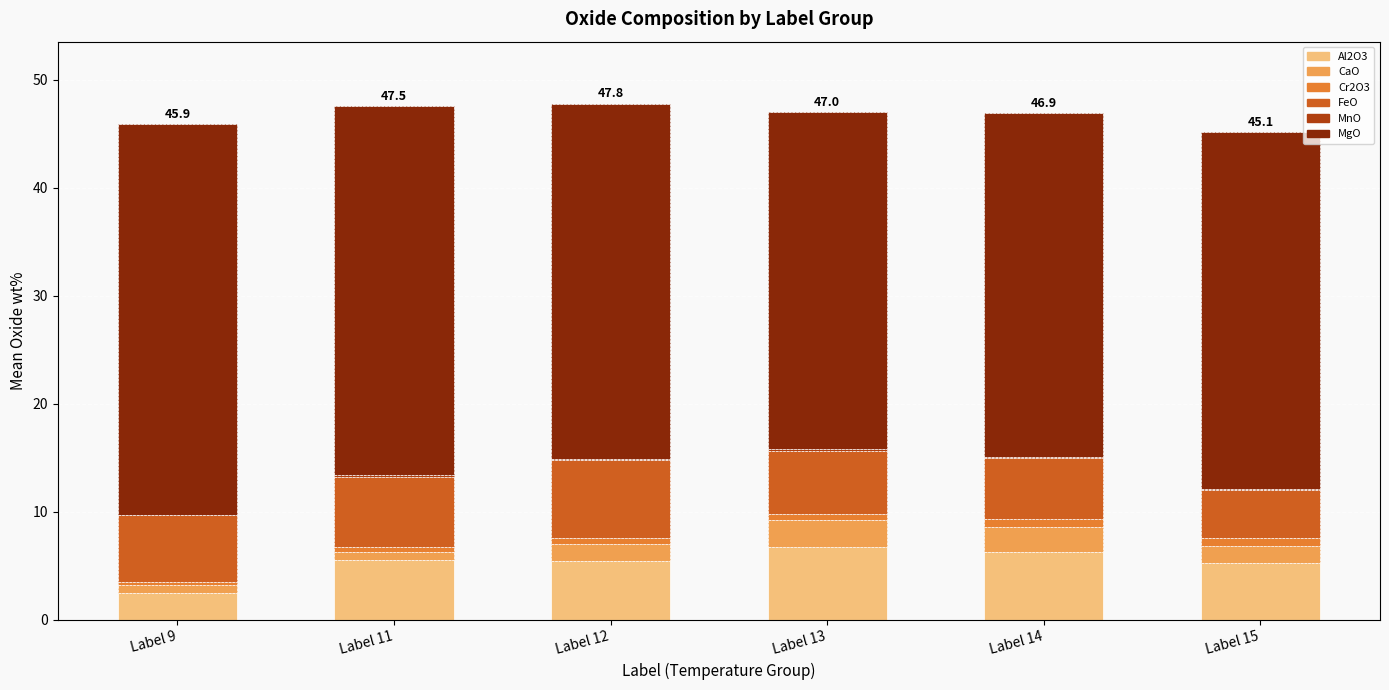

The value of Al2O3 at Label 9 is 2.5. True or false?

True